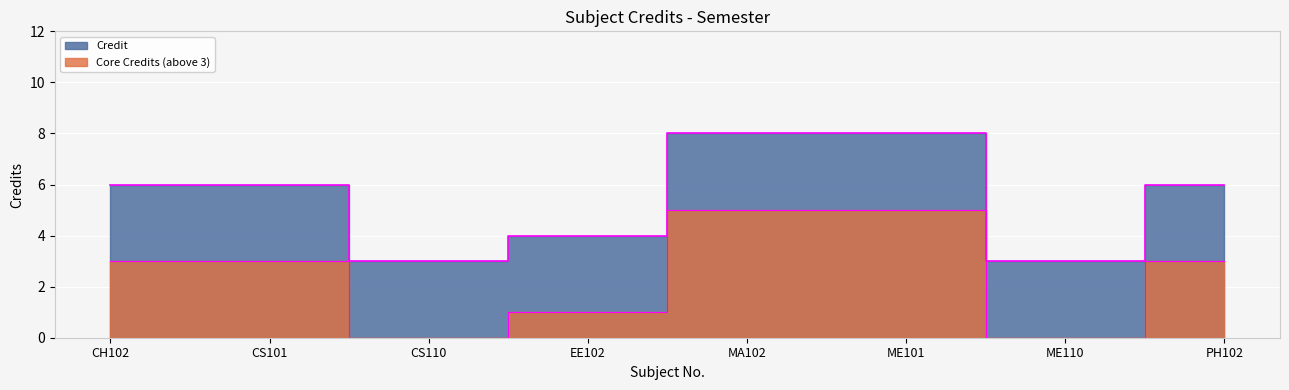

Reading right to left, what are all the values shown in this chart?

PH102=6	ME110=3	ME101=8	MA102=8	EE102=4	CS110=3	CS101=6	CH102=6